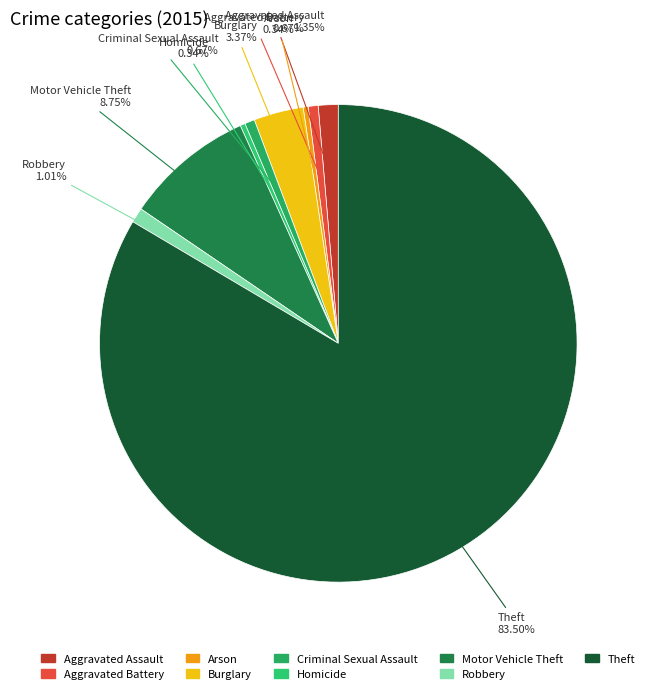

Is there a majority slice in this chart?

Yes